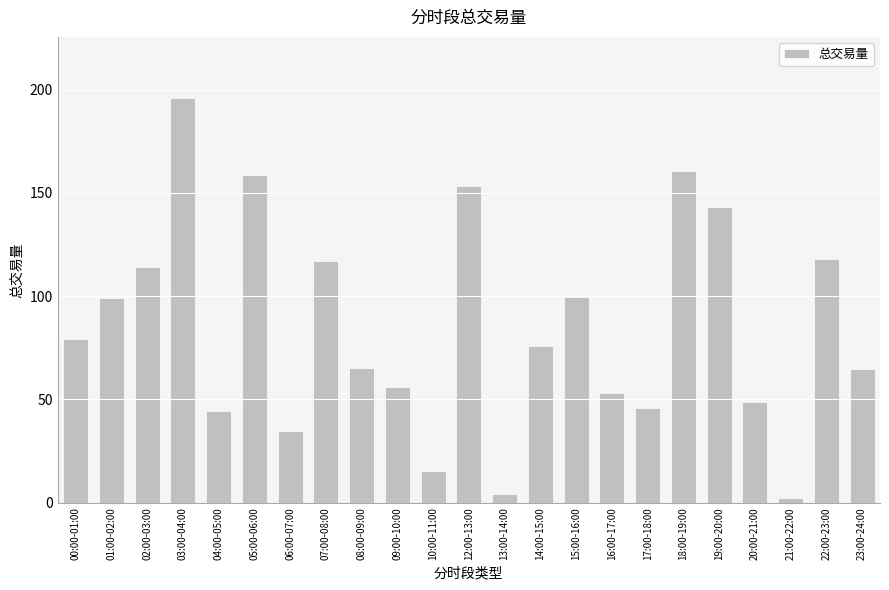

What is the value of the 23rd bar from the left?

64.9